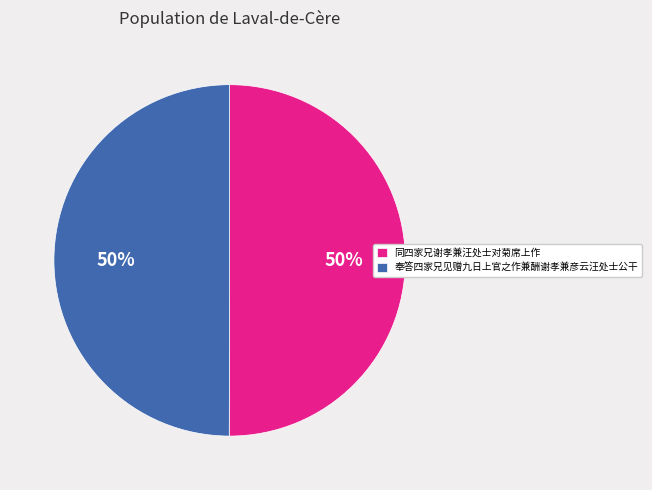

The 同四家兄谢孝兼汪处士对菊席上作 slice represents 42% of the pie. True or false?

False